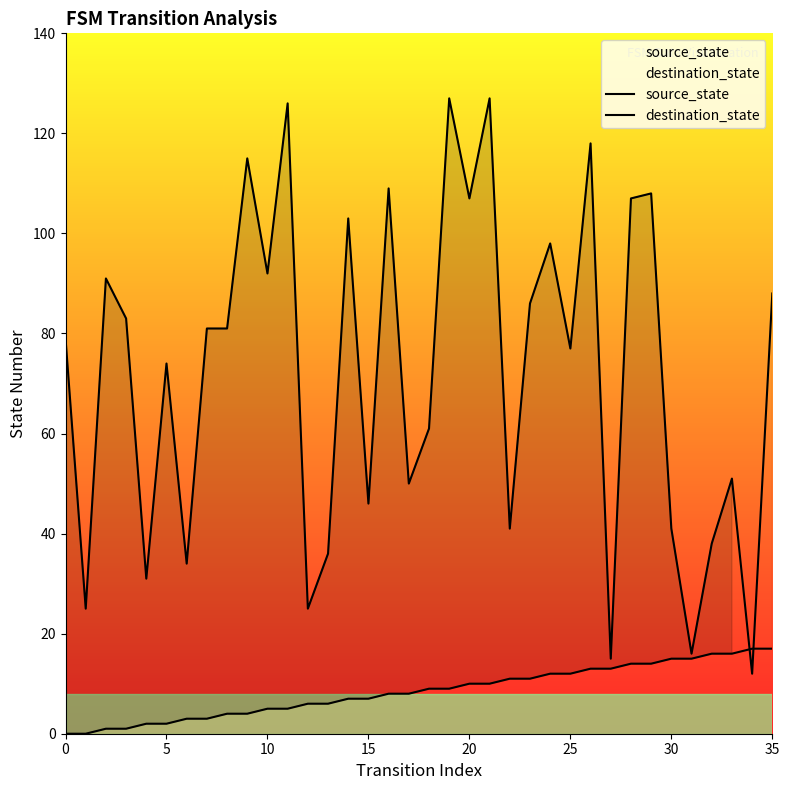

Between which two adjacent categories do source_state and destination_state first intersect?

33 and 34